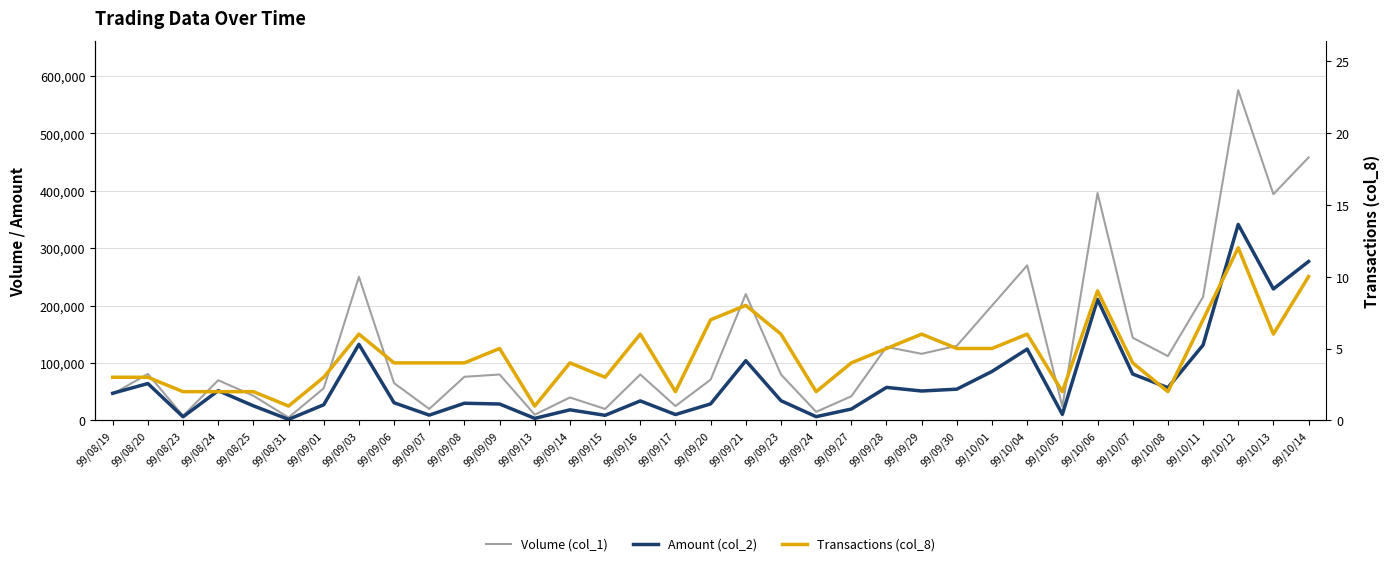

Where is the first local maximum for Transactions (col_8)?

99/09/03